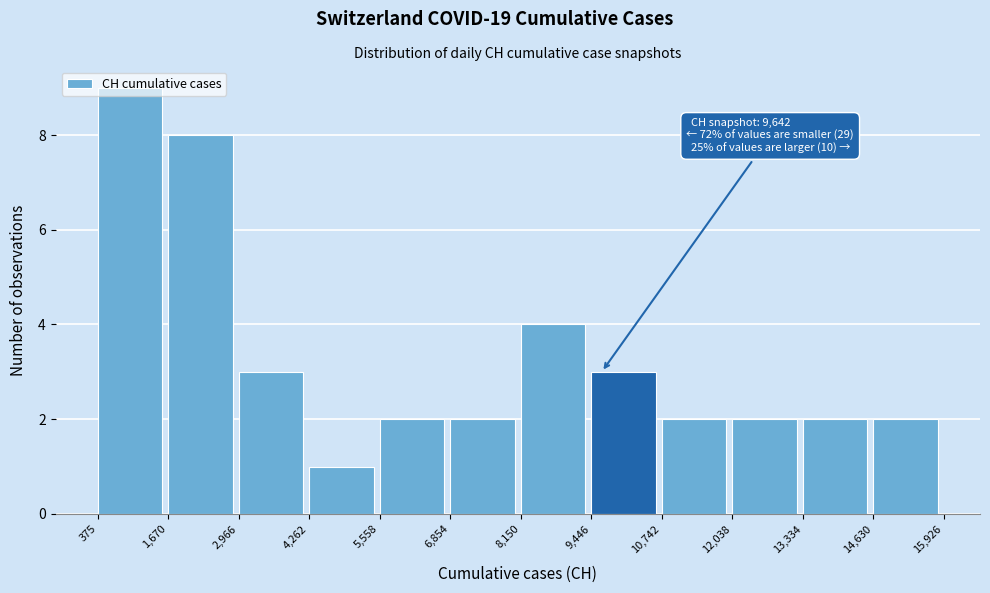

Over which range of the x-axis is the bar tallest?

375 to 1,670